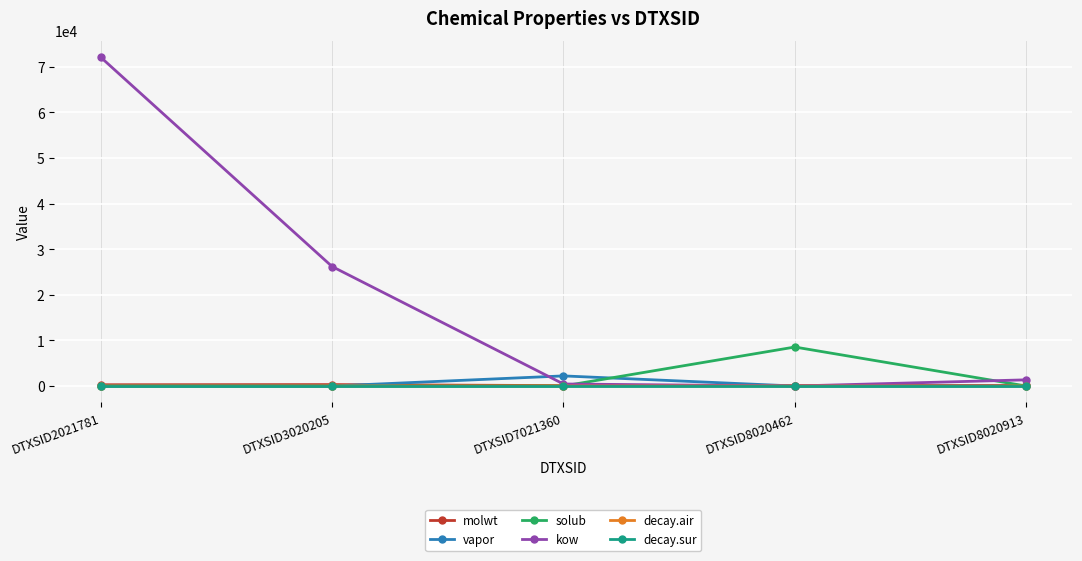

True or false: solub and kow cross at least once.

True